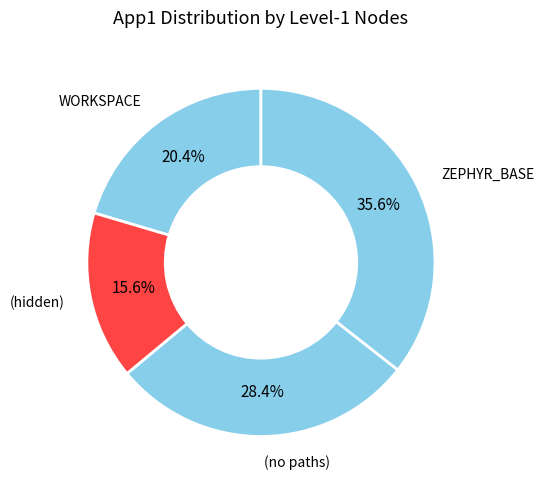

Which has a higher value, ZEPHYR_BASE or (no paths)?

ZEPHYR_BASE